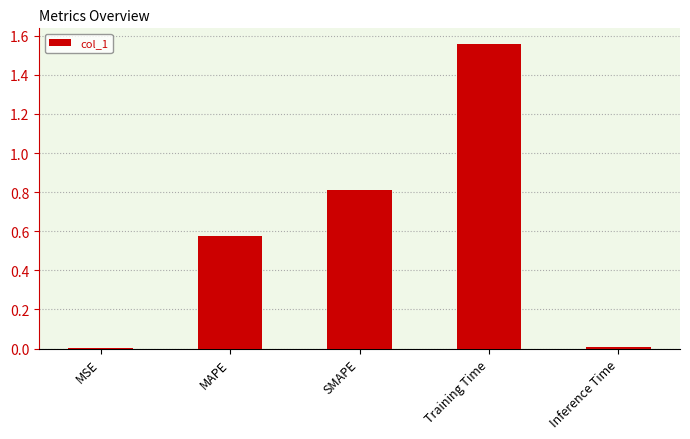

What is the change in value from SMAPE to Training Time?

+0.8